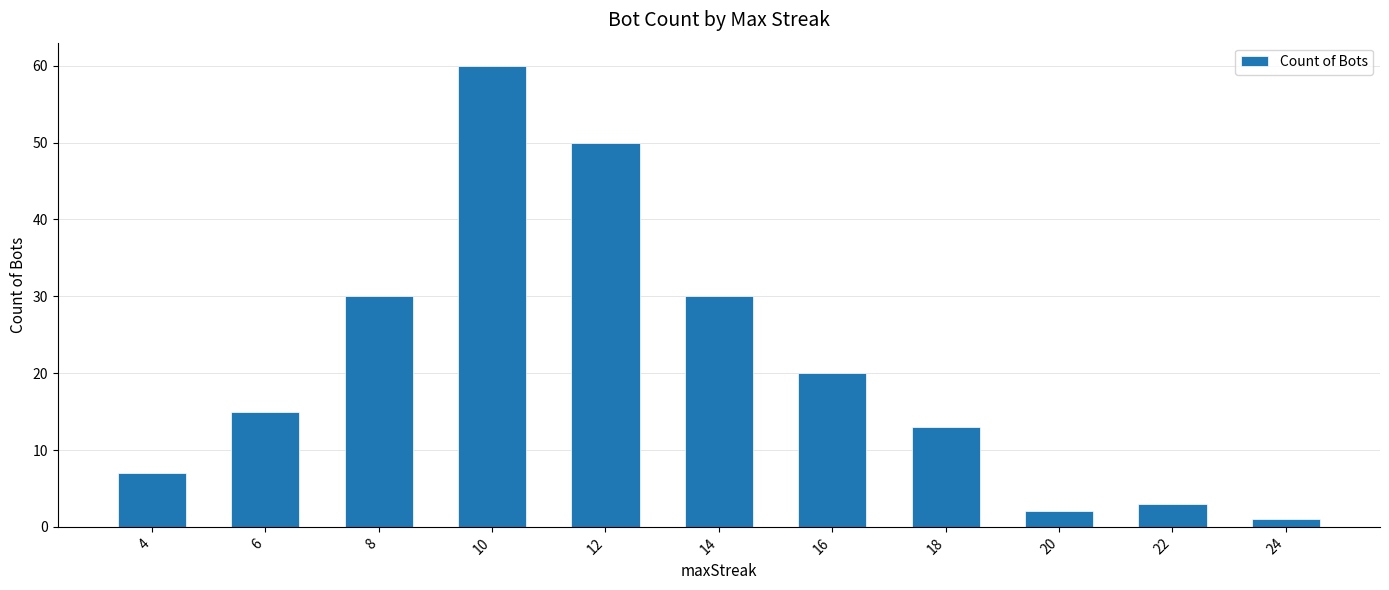

What is the difference between the values at 16 and 18?

7